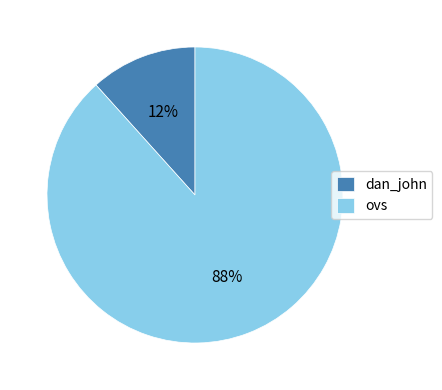

Which has a higher value, dan_john or ovs?

ovs